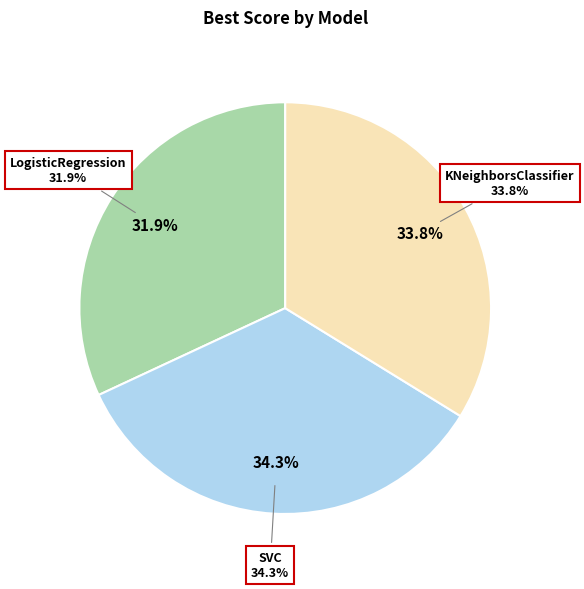

How many segments does this pie chart have?

3